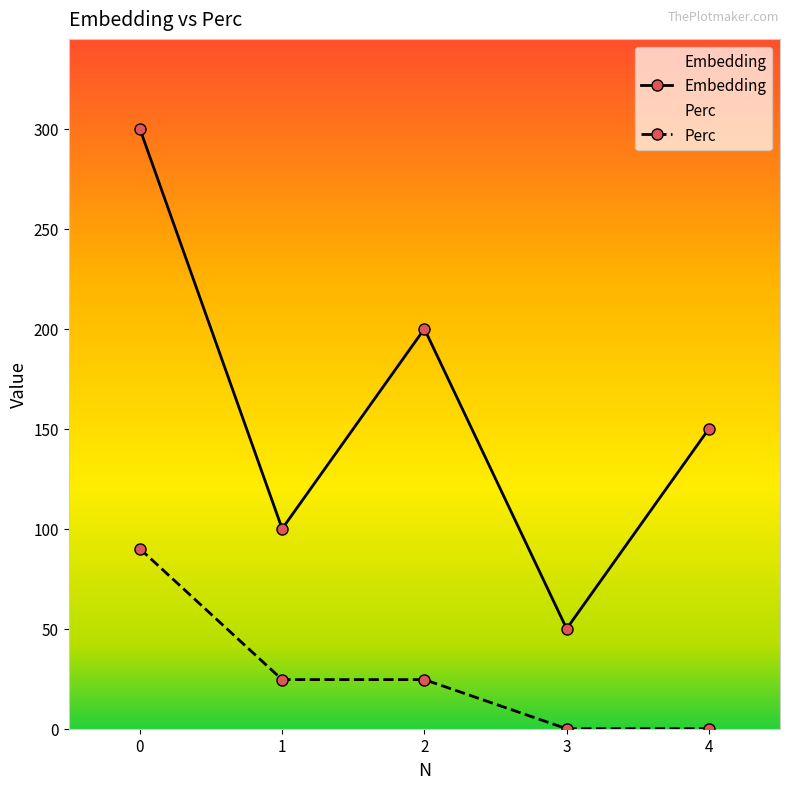

Where is the first local minimum for Embedding?

1